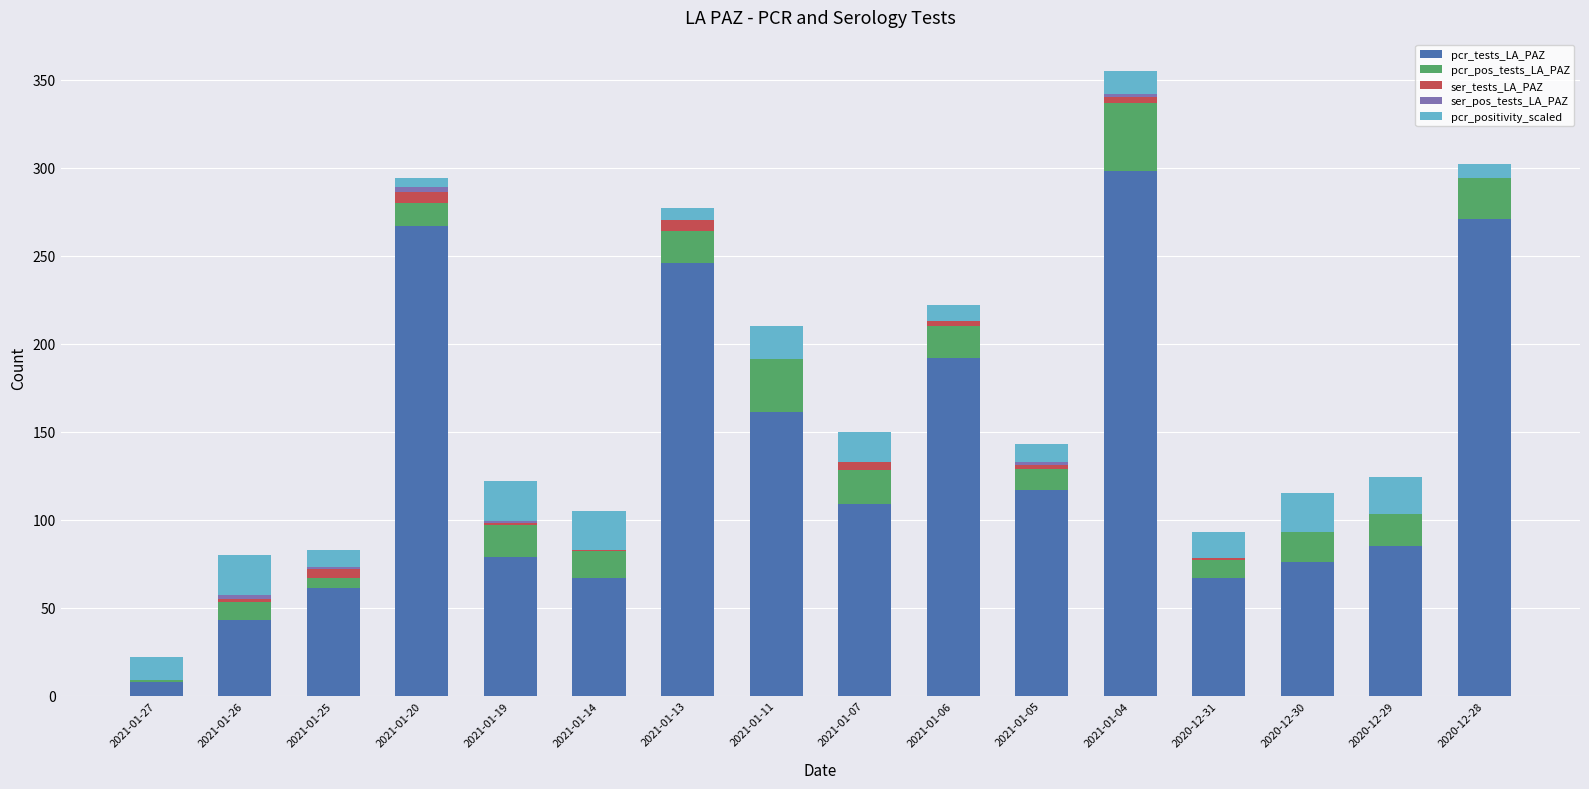

At which category is the sum across all series the highest?

2021-01-04